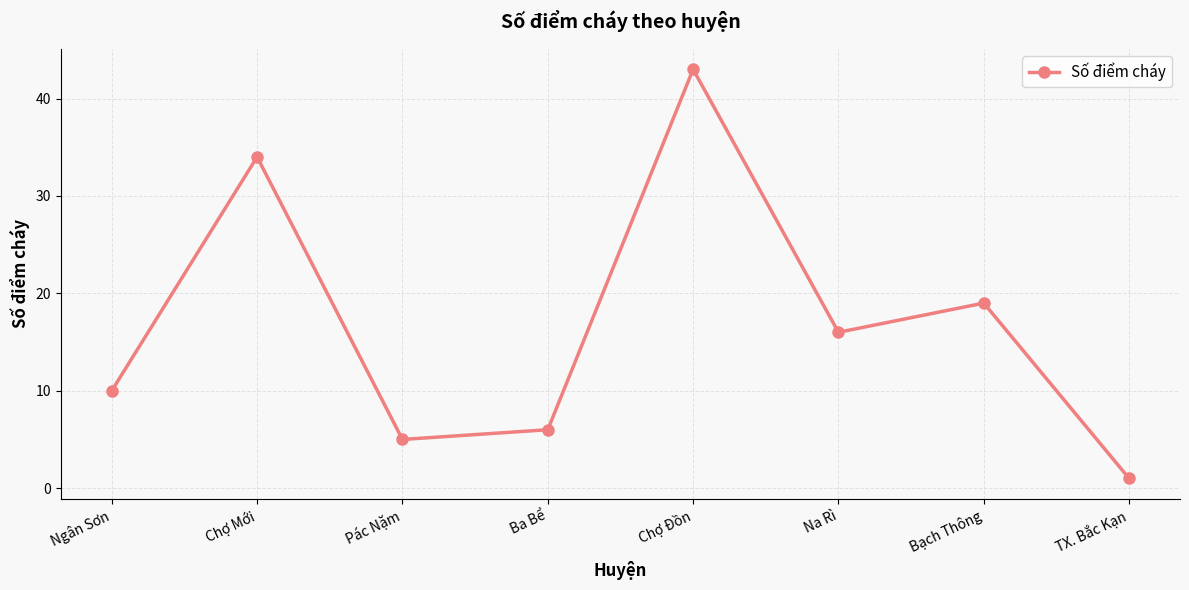

At which category does the chart reach its minimum across all series?

TX. Bắc Kạn